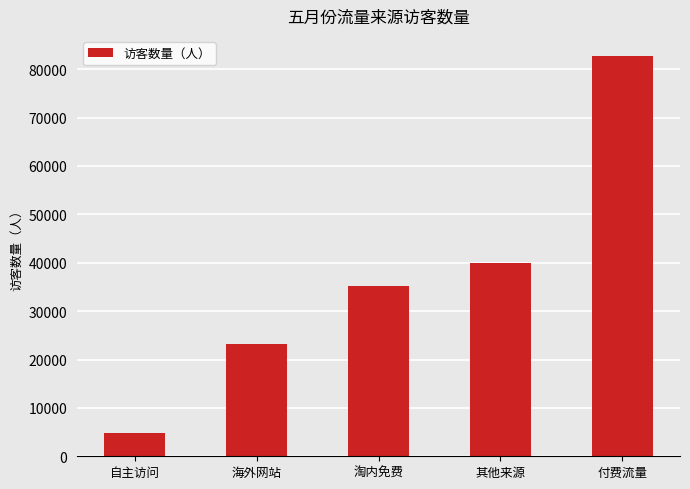

What is the average value?

37187